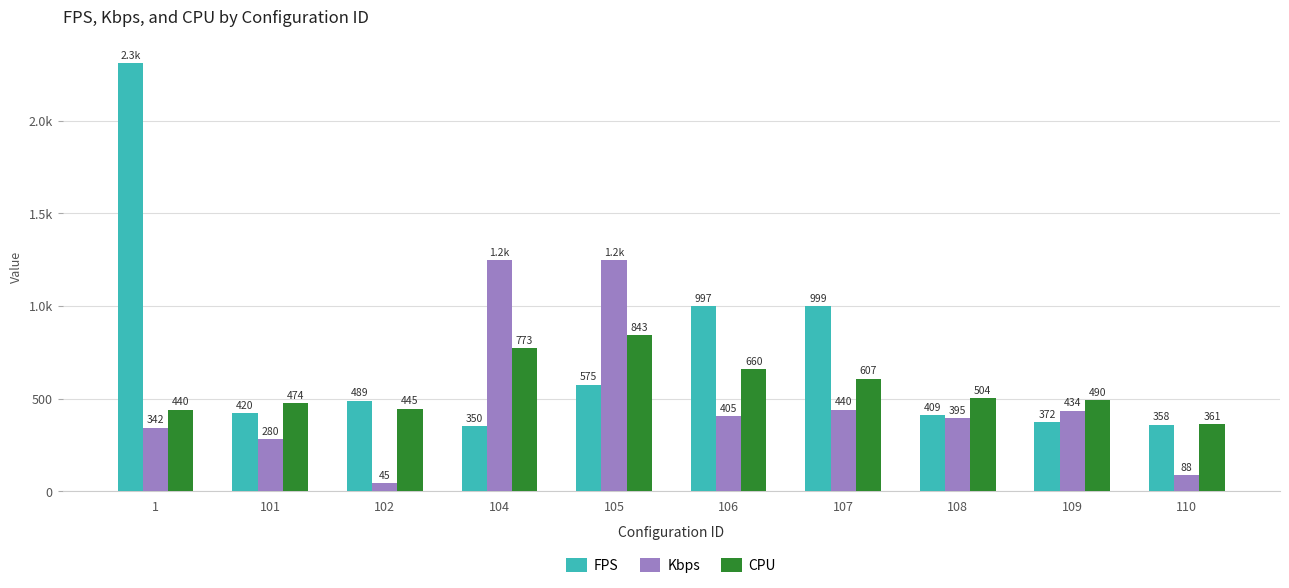

Does the chart contain any negative values?

No